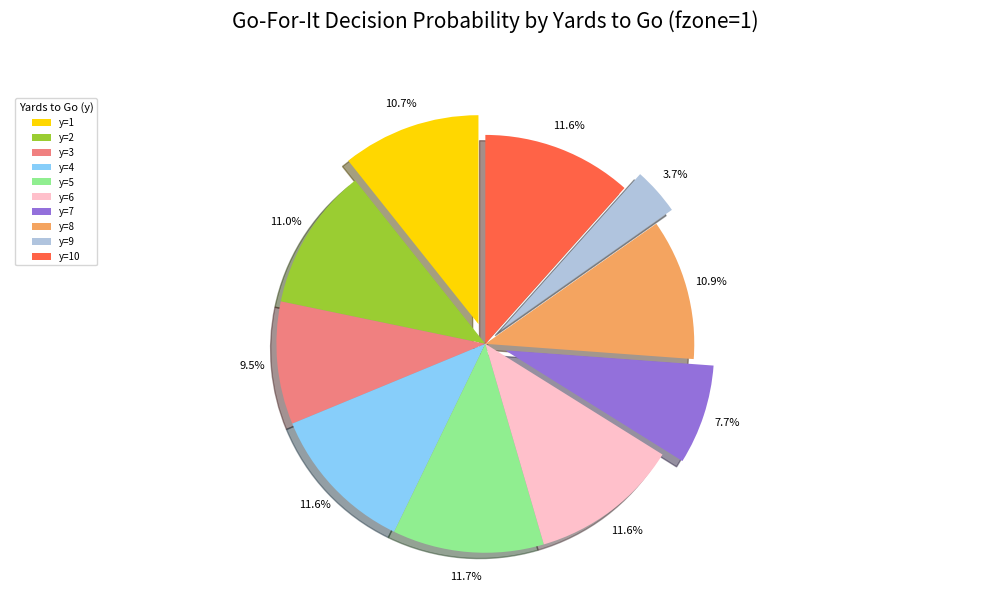

How many segments does this pie chart have?

10